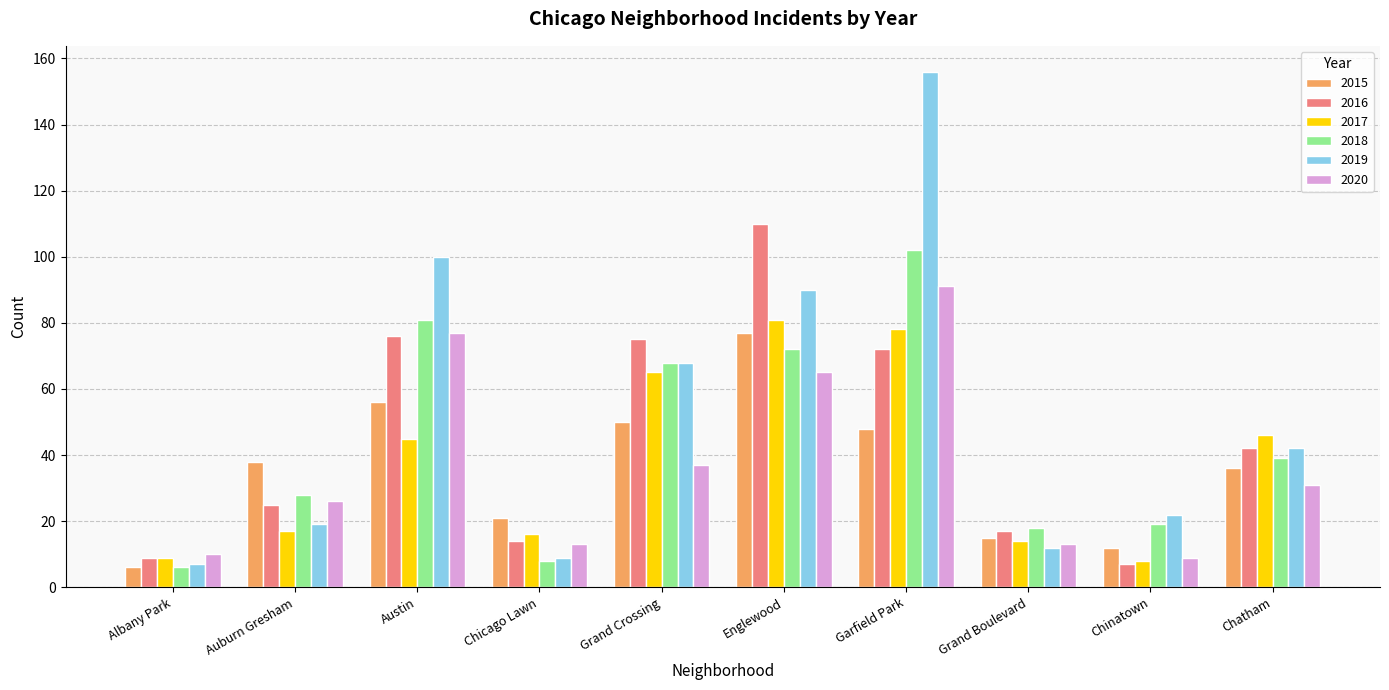

Which series changed the most between Albany Park and Austin?

2019